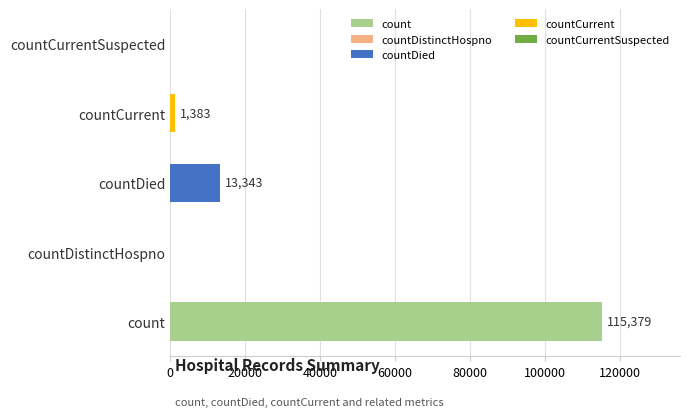

What is the sum of all values?

130105